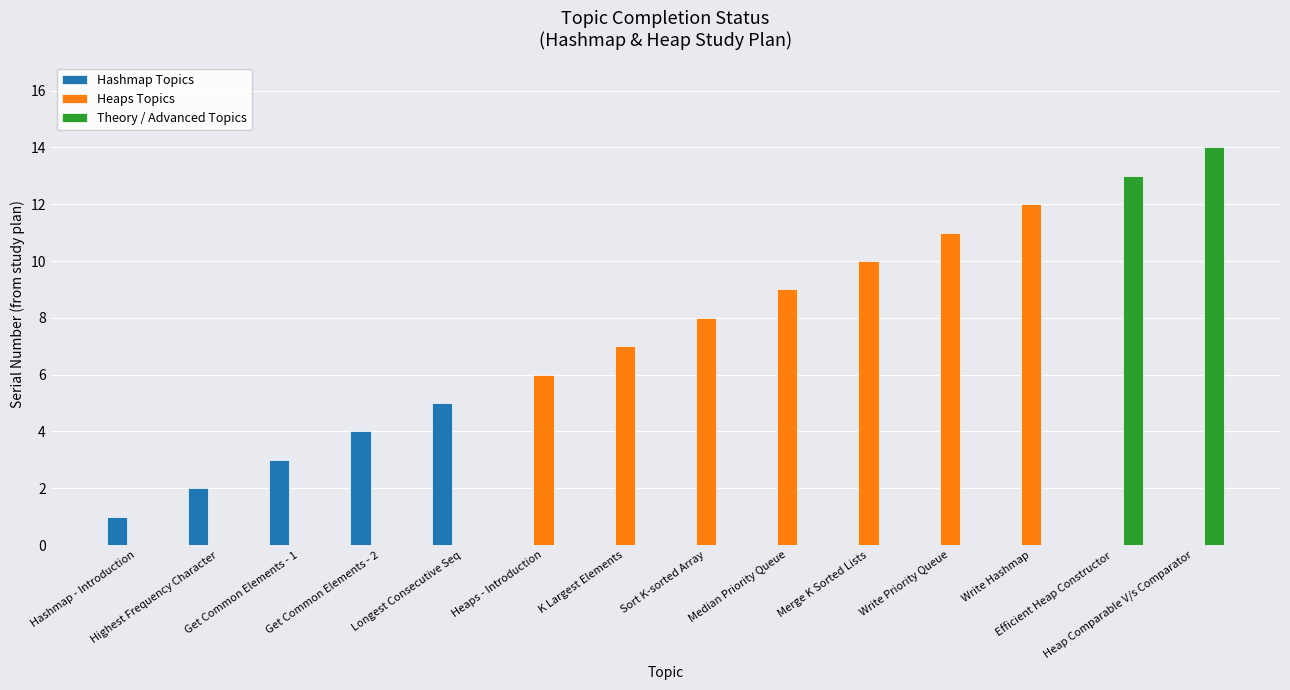

Which series has the largest total across all categories?

Heaps Topics